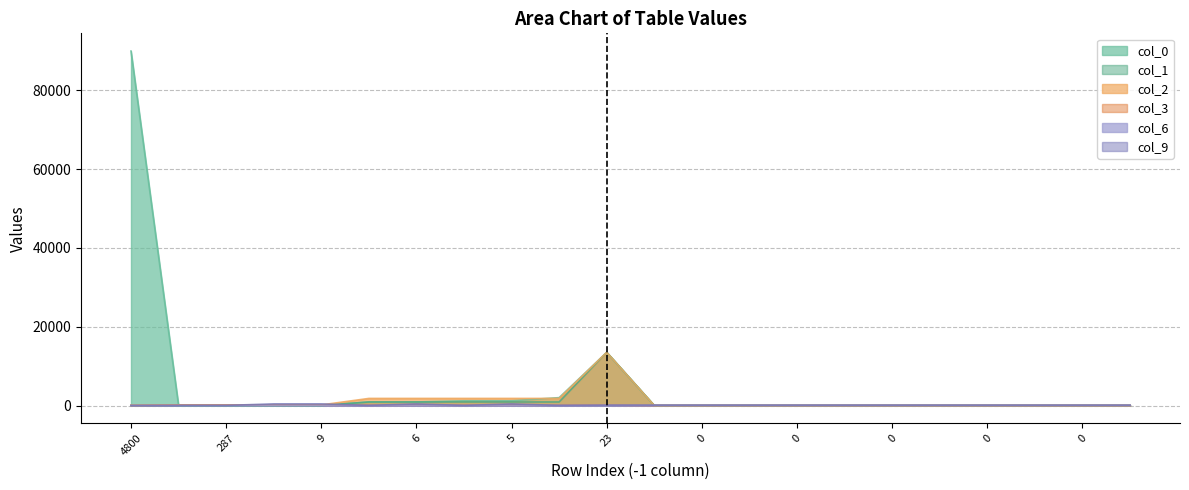

True or false: col_9 has a value of 100 at 0.

True